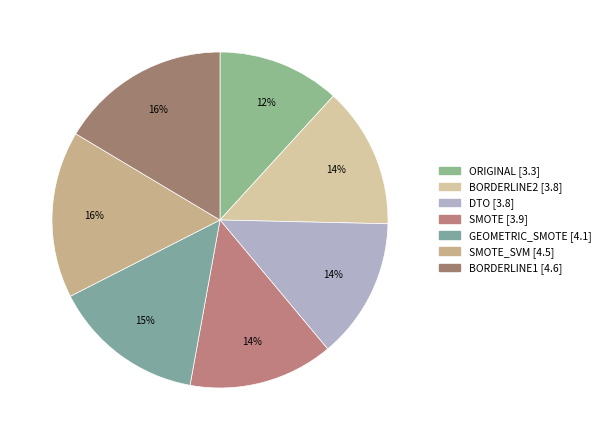

What is the largest slice in the pie chart?

BORDERLINE1